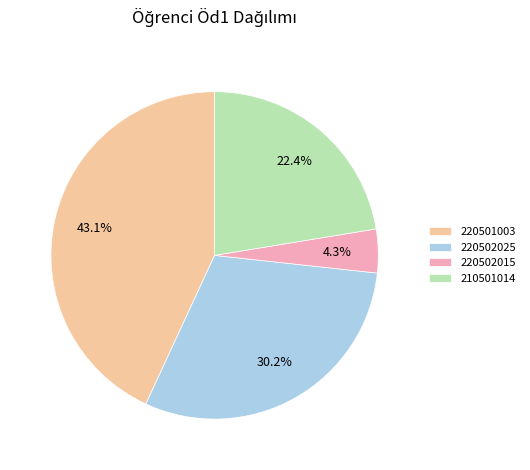

To the nearest percent, what portion does 220502025 represent?

30%